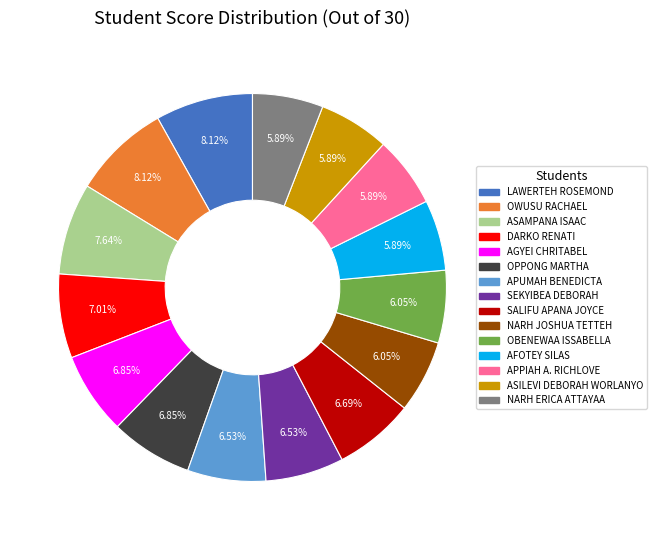

Which has a higher value, ASILEVI DEBORAH WORLANYO or SEKYIBEA DEBORAH?

SEKYIBEA DEBORAH